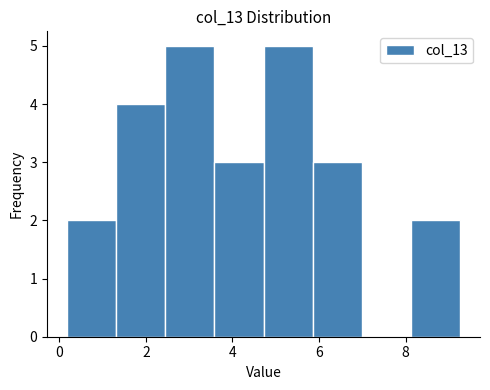

Reading left to right, list every bar in this chart as the range it spans on the x-axis followed by its height. Neither the bar edges nor the heights are printed on the chart, so give them approximately, as read against the axes.

0.2 to 1.4: 2
1.4 to 2.4: 4
2.4 to 3.6: 5
3.6 to 4.8: 3
4.8 to 5.8: 5
5.8 to 7.0: 3
7.0 to 8.2: 0
8.2 to 9.2: 2